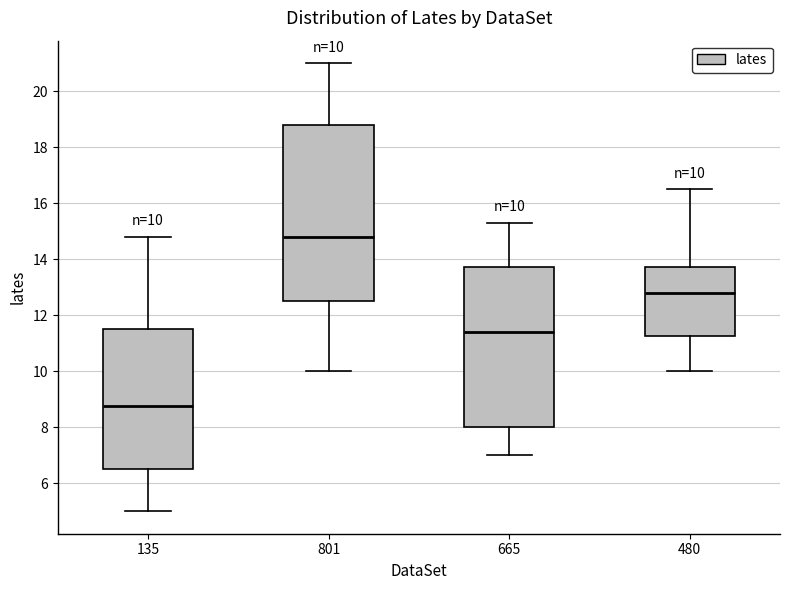

Which box has the lowest median line?

135